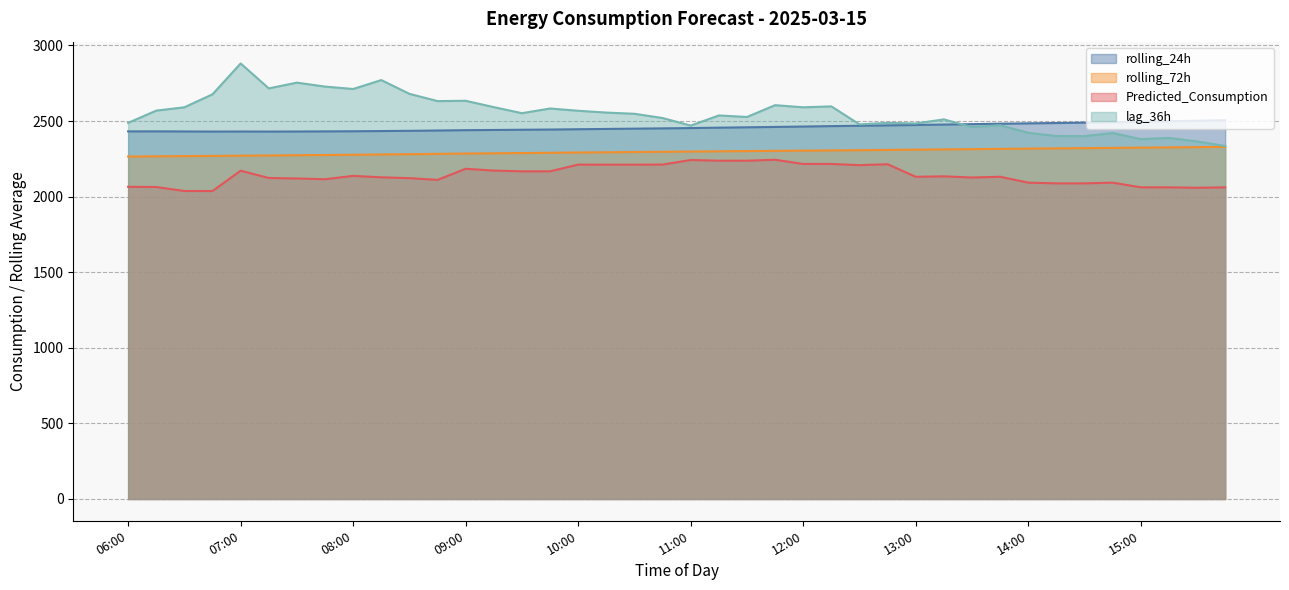

What is the greatest value displayed?

2881.0